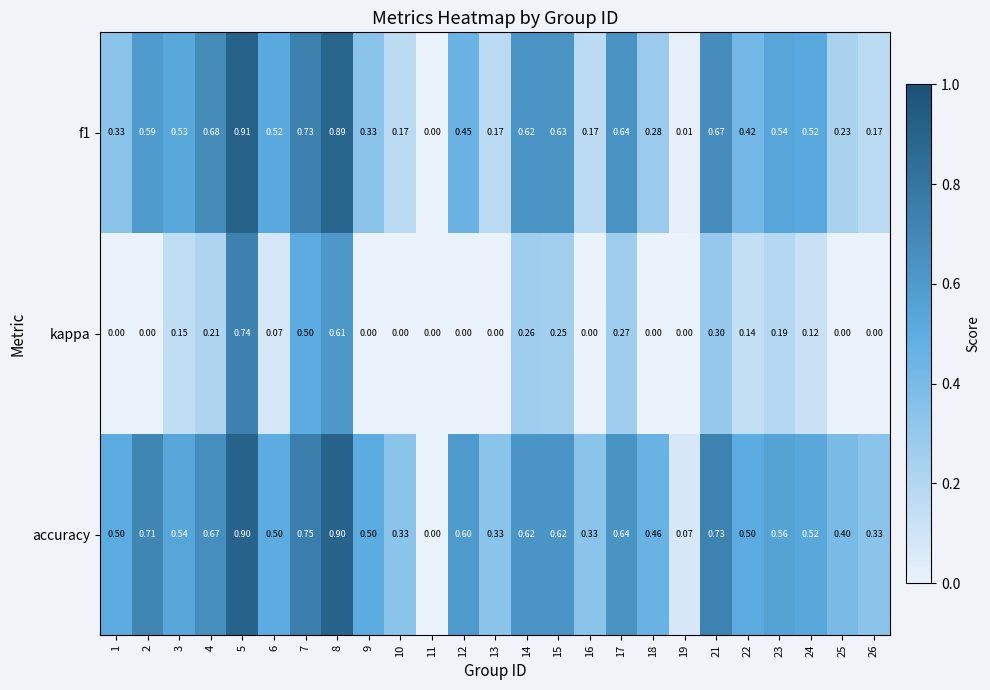

Is the value of f1 at 24 greater than the value of accuracy at 9?

Yes